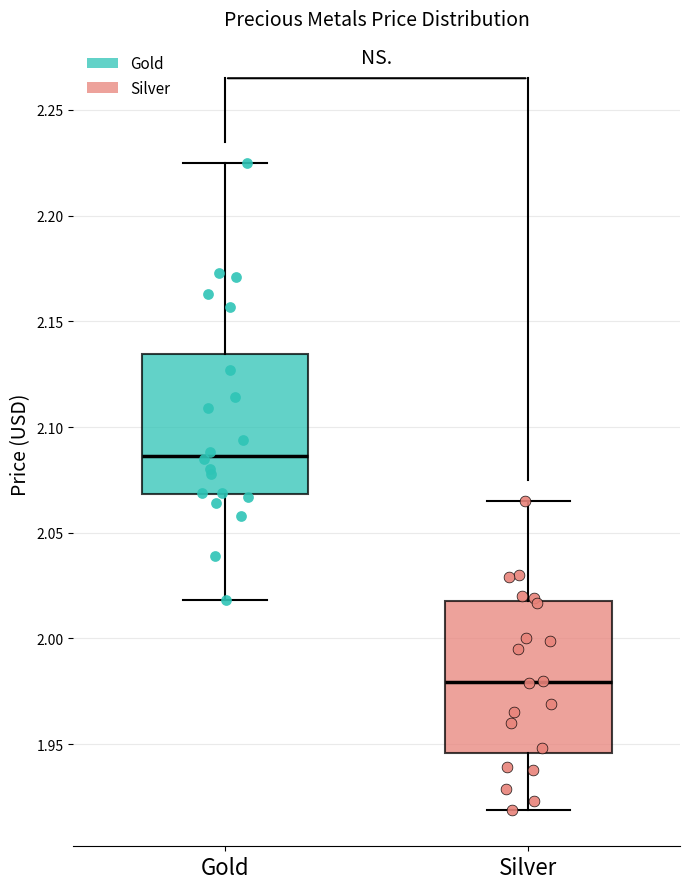

Reading left to right, transcribe this box plot: for each box, give where its median line is, the range the box spans, and where its two whiskers end, as read against the y-axis. The values are not printed on the chart, so give them approximately, as read against the axis.

Gold: median 2.085, box 2.070 to 2.135, whiskers 2.020 to 2.225
Silver: median 1.980, box 1.945 to 2.020, whiskers 1.920 to 2.065